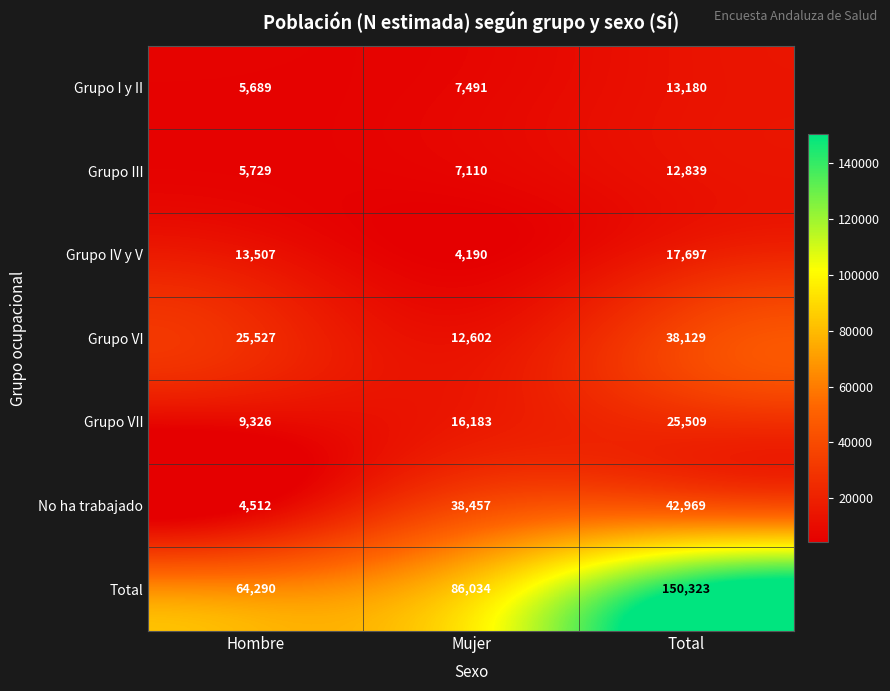

How many data points in No ha trabajado are less than 38457?

1